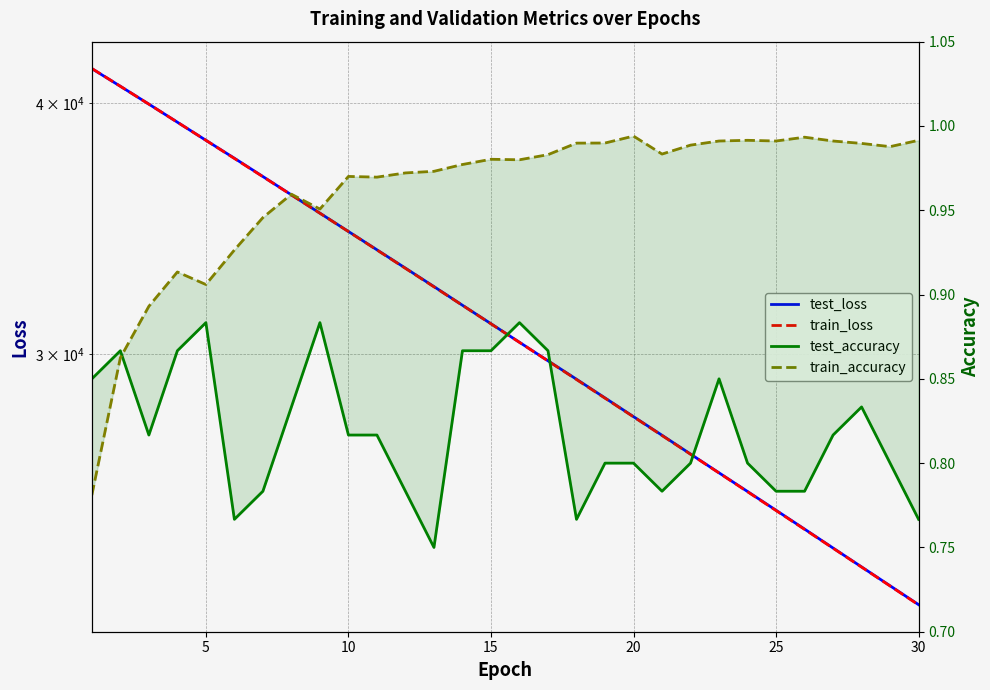

What is the smallest value displayed?

0.8